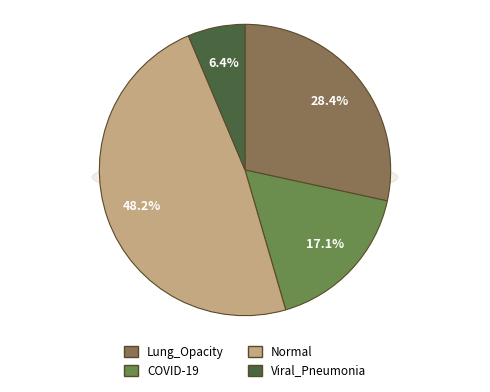

Which slice is the largest?

Normal